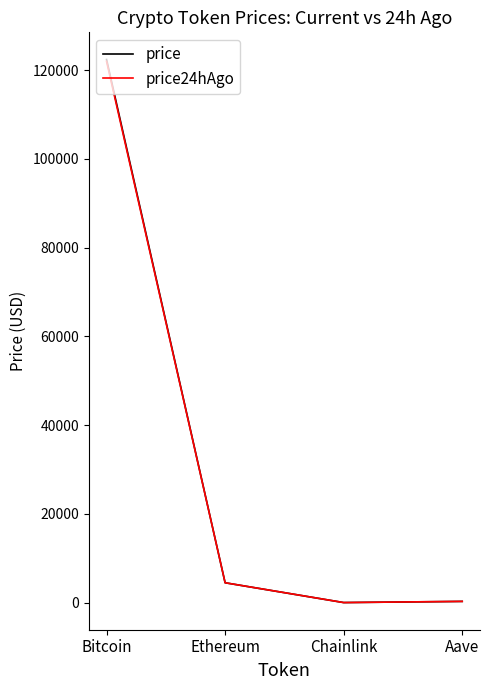

What is the greatest value displayed?

122407.0